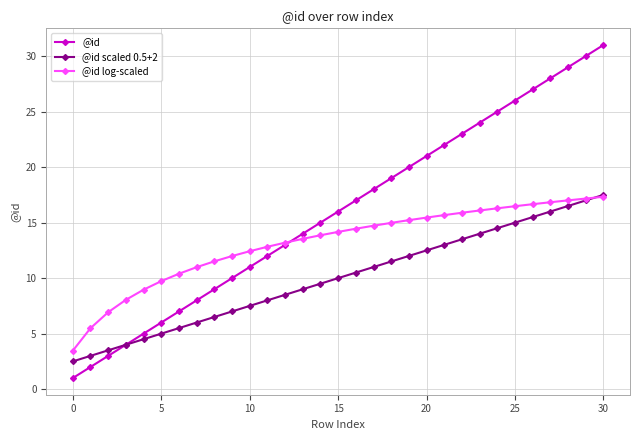

List the series in order of their overall mean, highest first.

@id, @id log-scaled, @id scaled 0.5+2